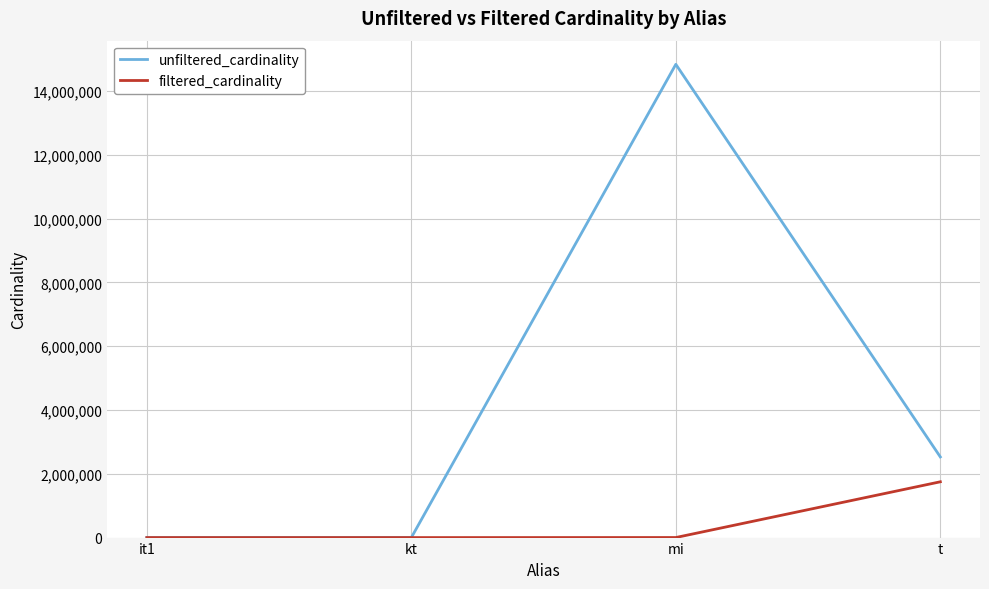

The unfiltered_cardinality series shows 113 at it1. True or false?

True